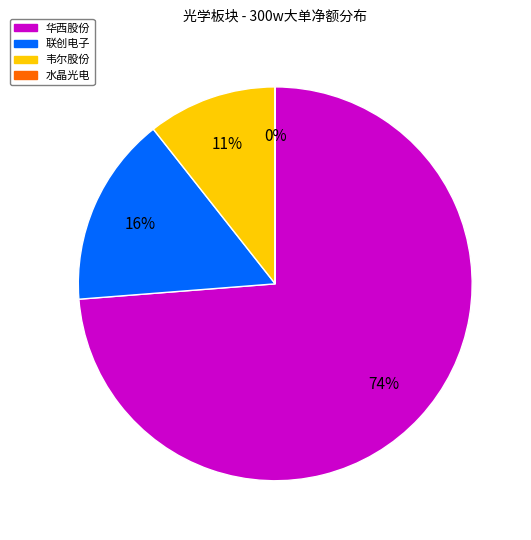

To the nearest percent, what is the average slice percentage?

25%